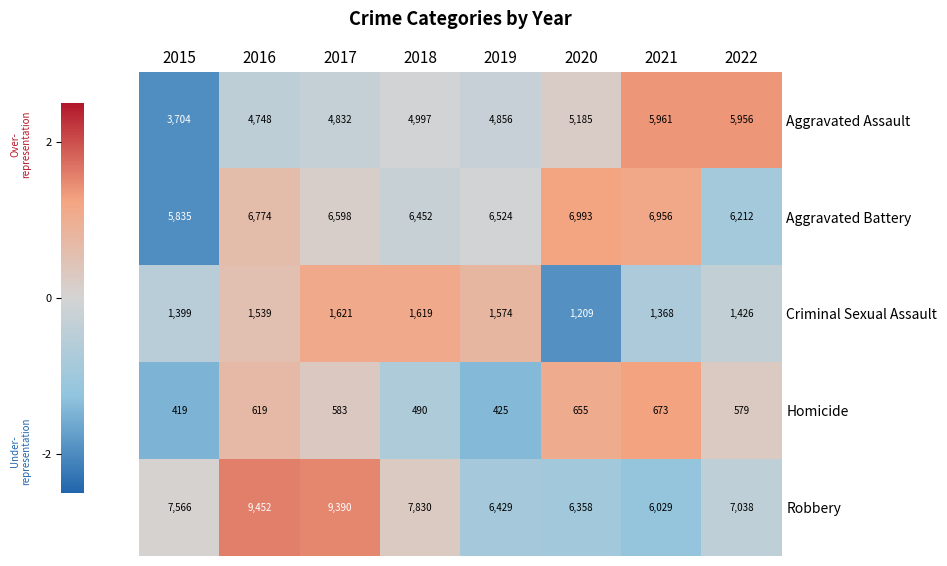

Which category has the lowest value in the Aggravated Assault series?

2015